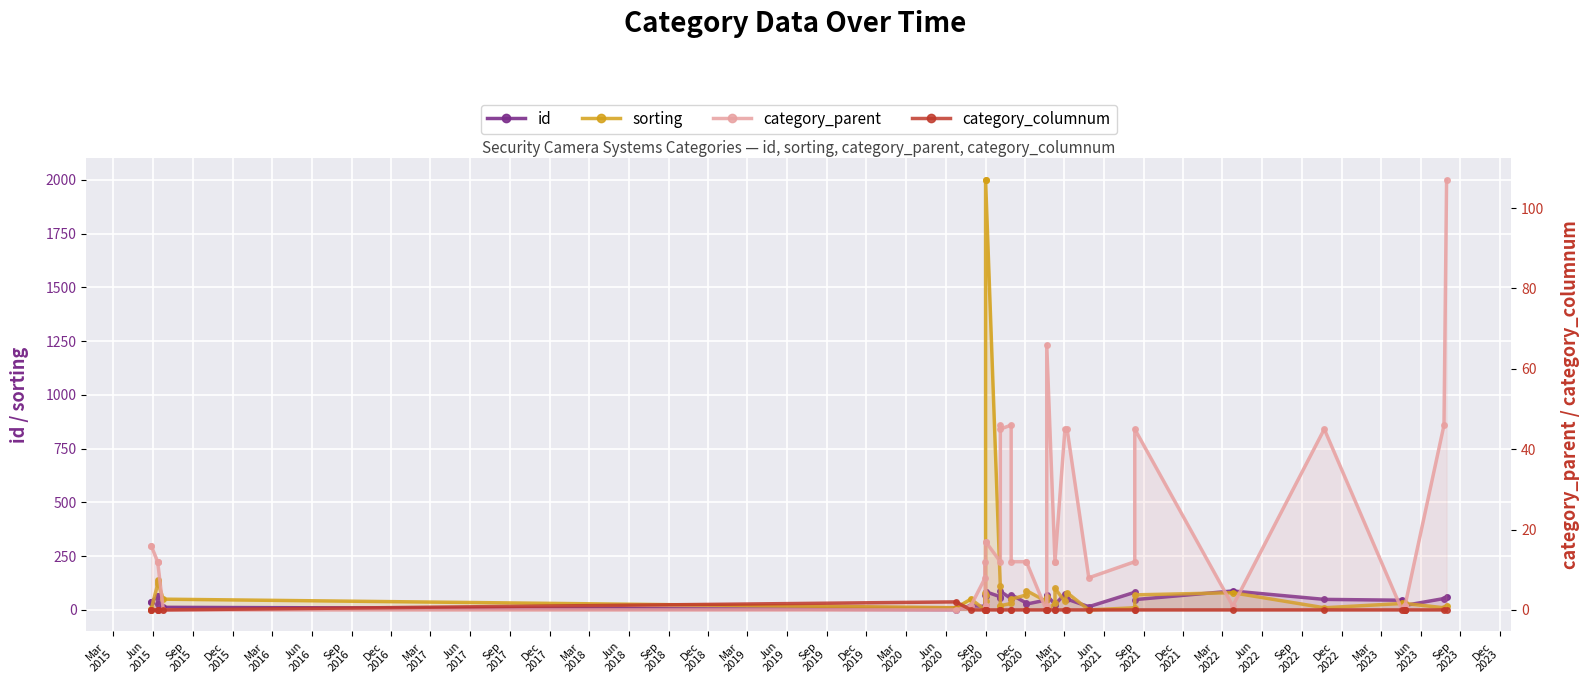

Which series has the largest range (max minus min)?

sorting